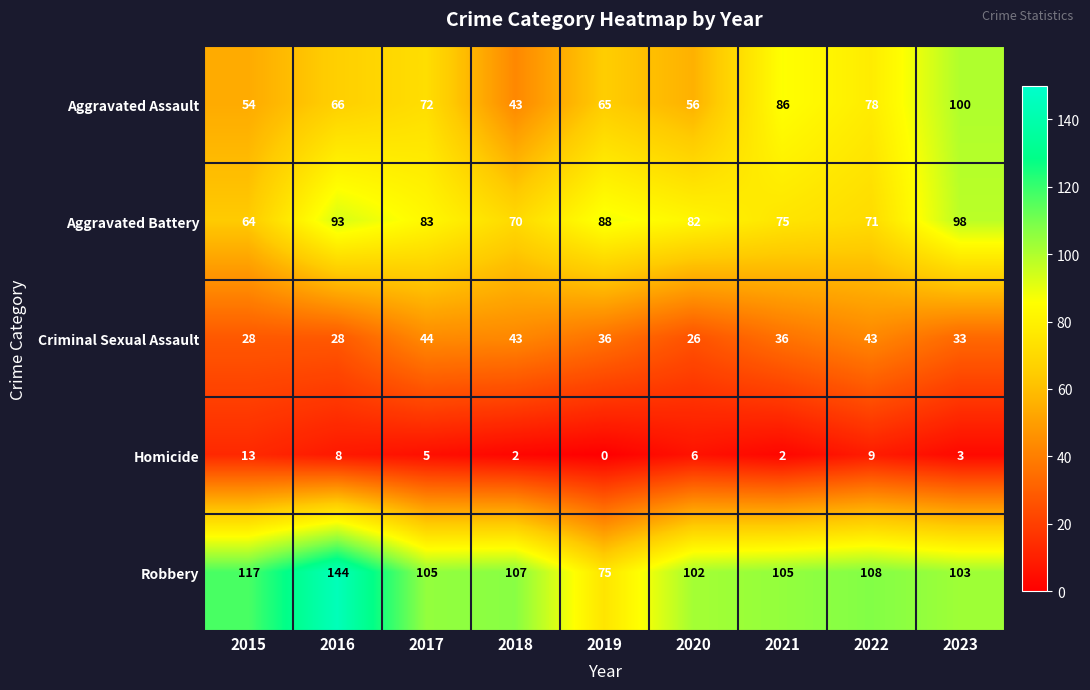

What is the spread (max minus min) of values at 2020?

96